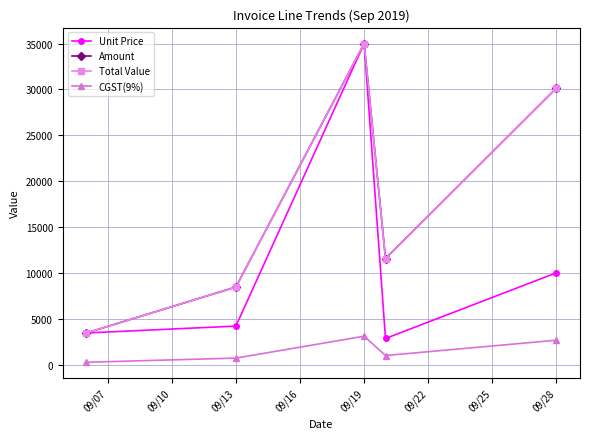

True or false: Unit Price and Amount intersect in this chart.

False